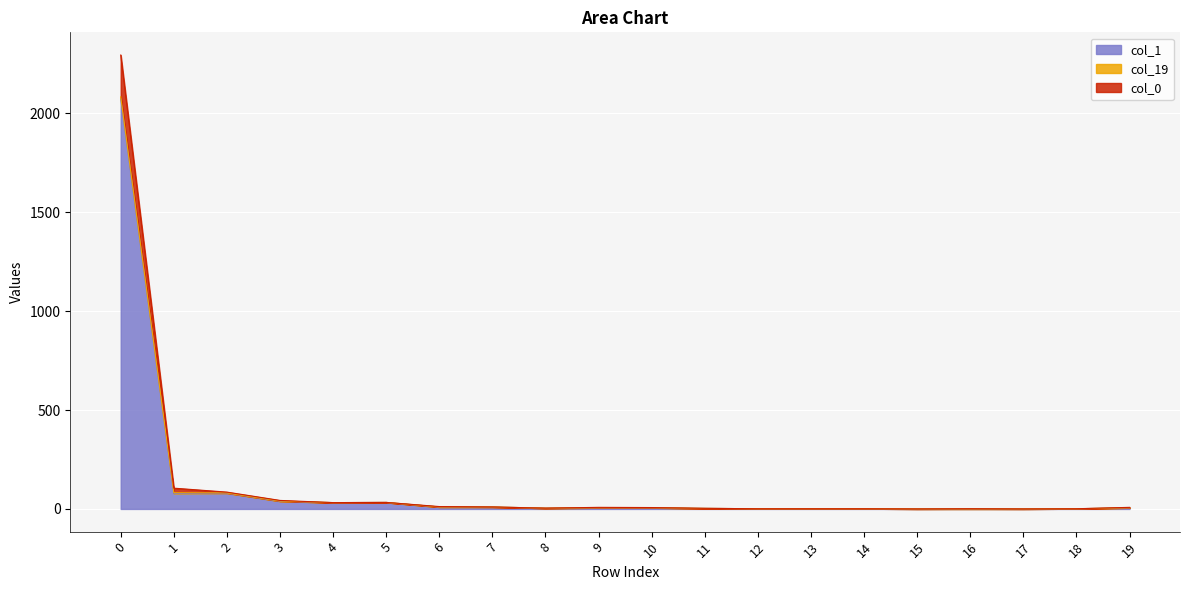

What is the total value across all series at 8?

8